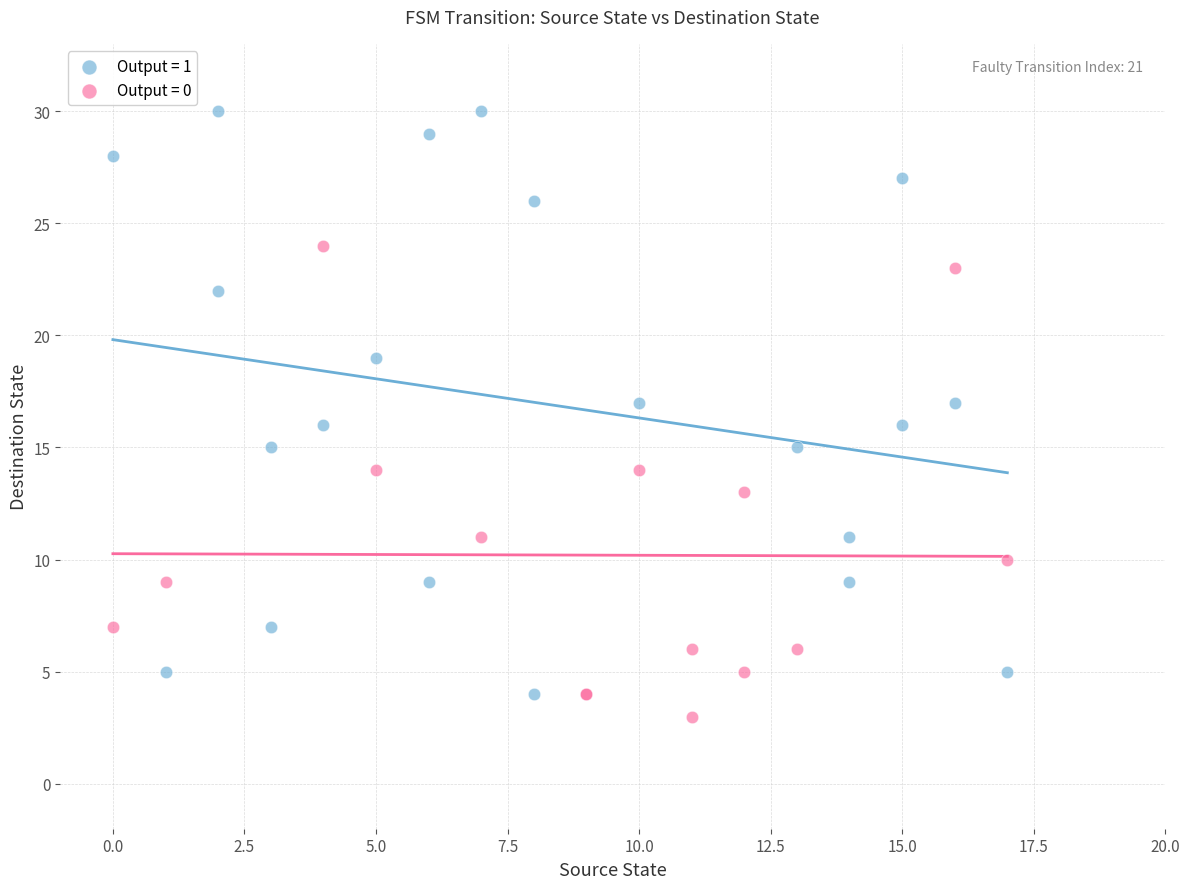

Which series has the widest spread of Y values?

Output = 1